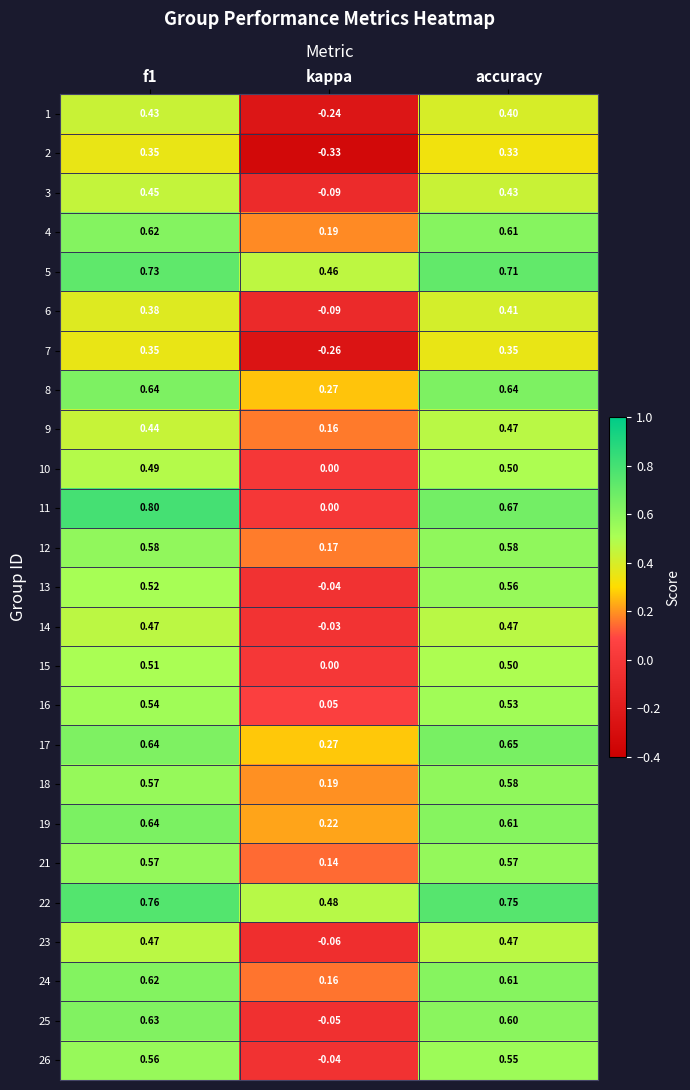

Where is 26 nearest to the value 0?

kappa